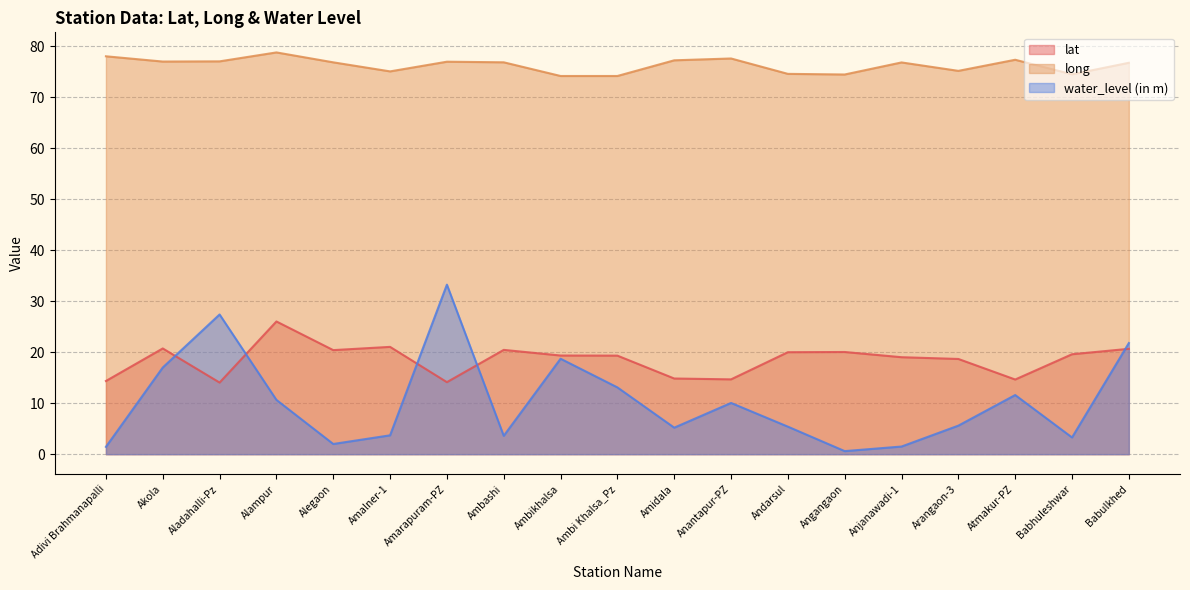

What is the sum of all water_level (in m) values?

195.9